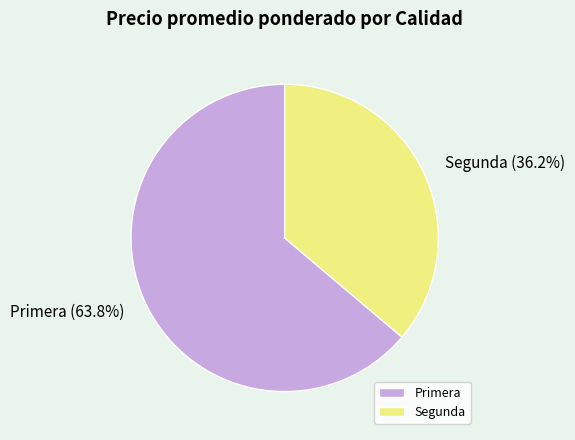

What is the ratio of the value at Primera to the value at Segunda?

1.8